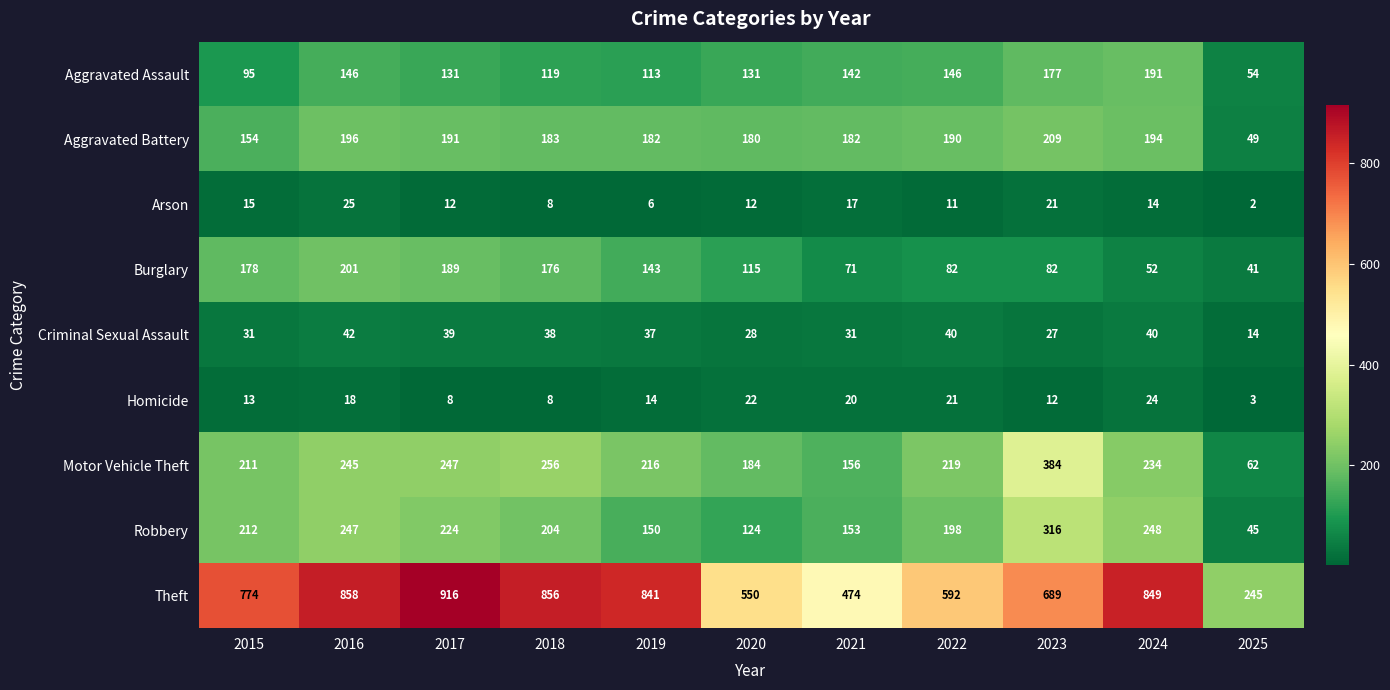

Between 2017 and 2023, which series saw the biggest shift?

Theft